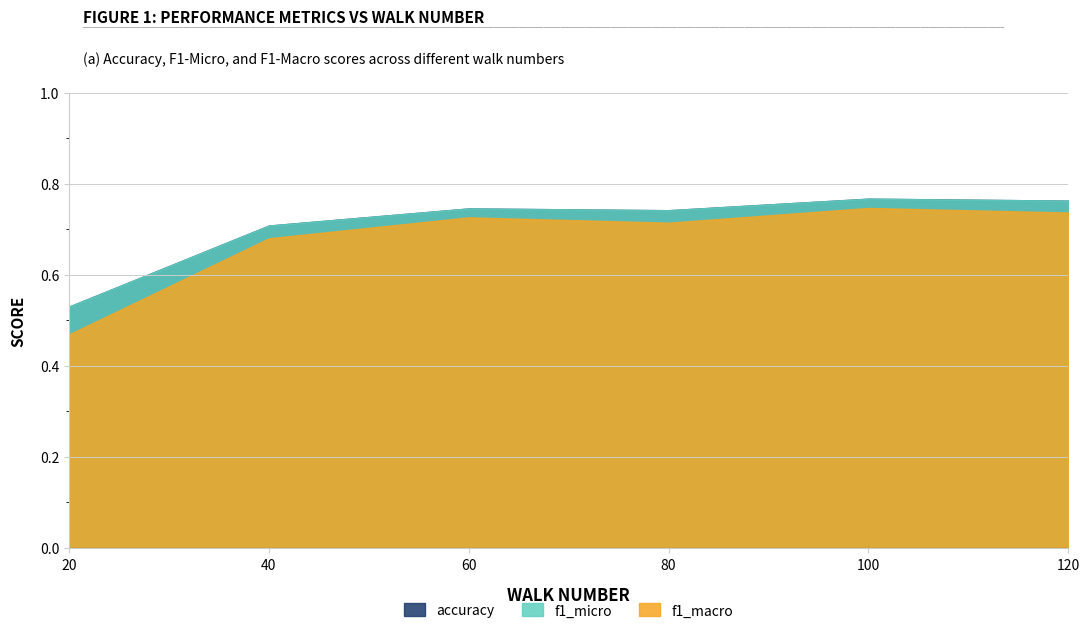

Where is the first local minimum for f1_micro?

80